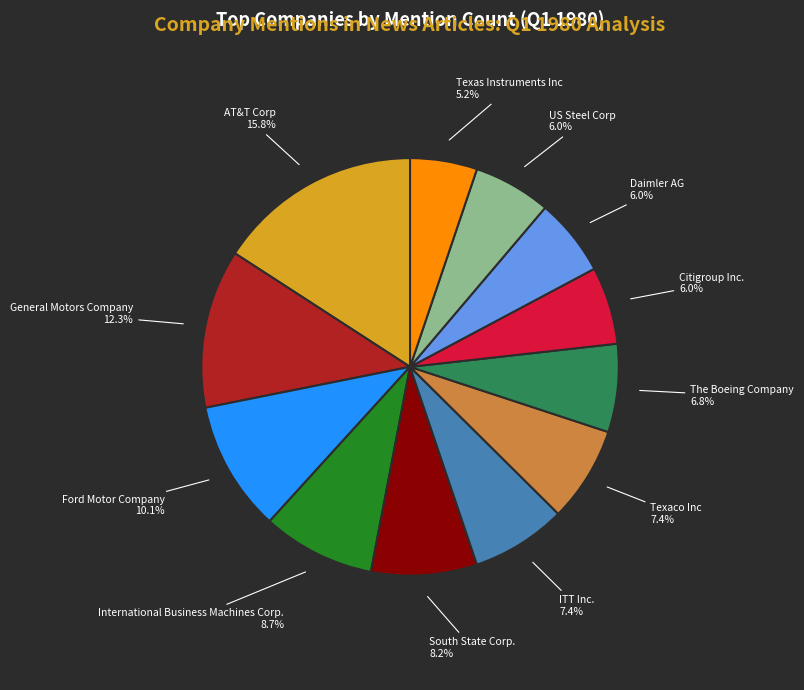

Count the number of slices in the pie.

12